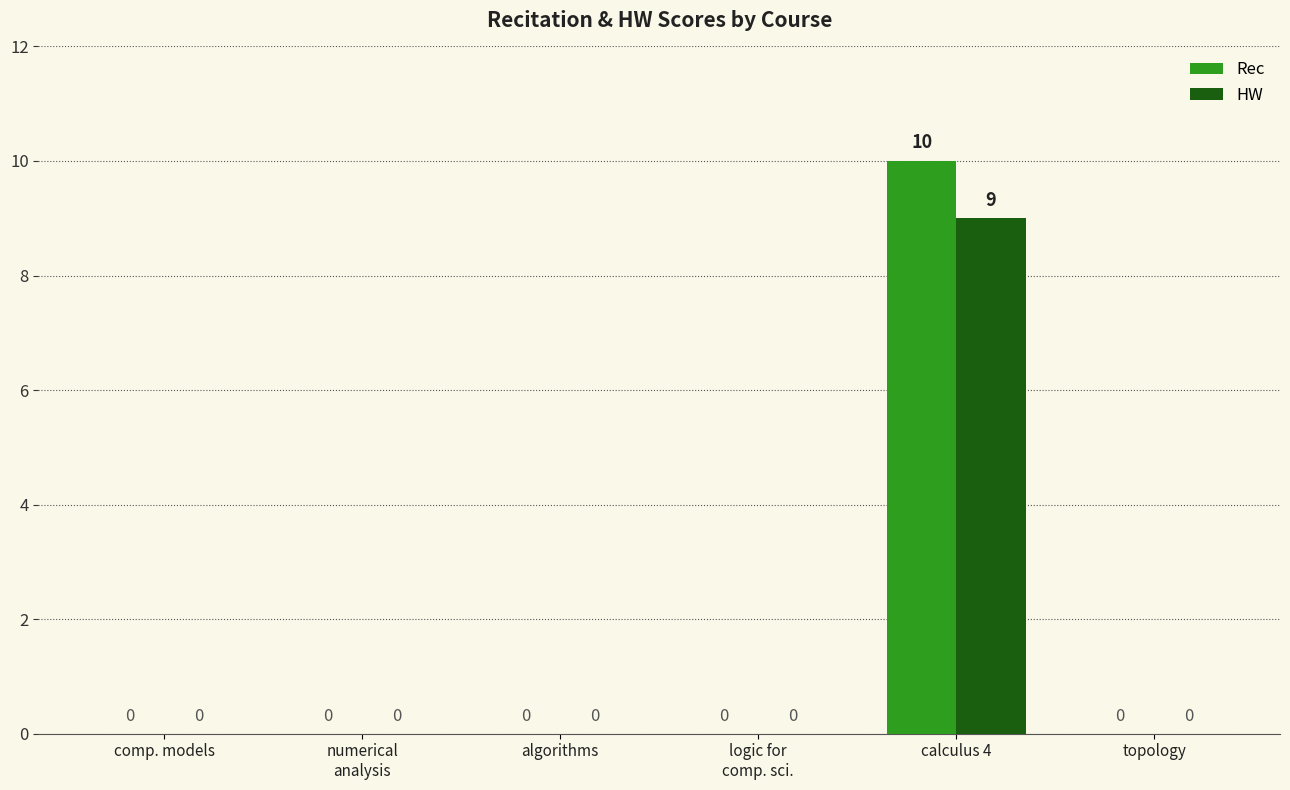

Is it true that HW equals 5 at logic for
comp. sci.?

False